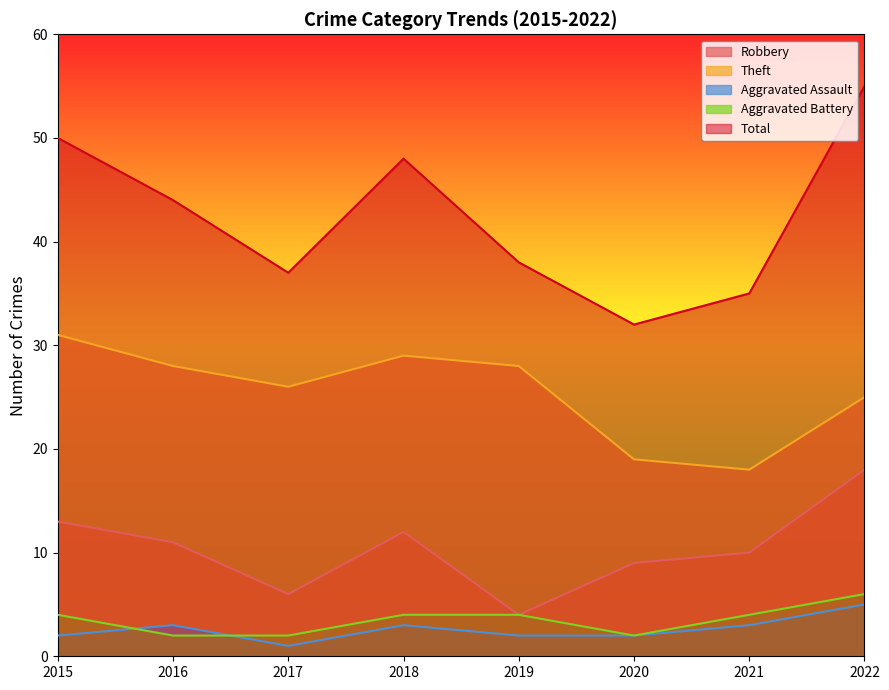

What is the difference between the Total values at 2017 and 2022?

18